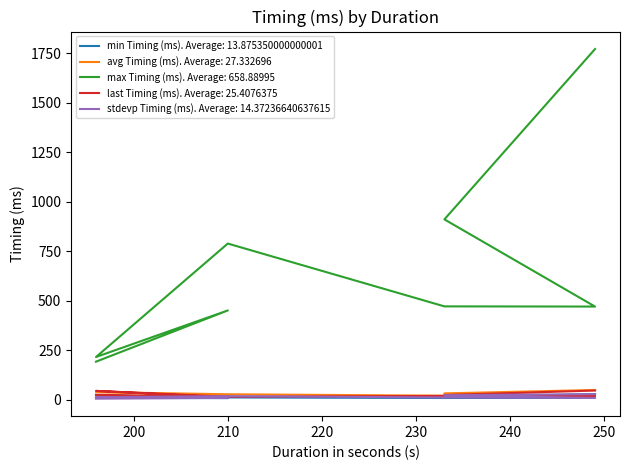

What are all the series names shown in the legend?

min Timing (ms), avg Timing (ms), max Timing (ms), last Timing (ms), stdevp Timing (ms)